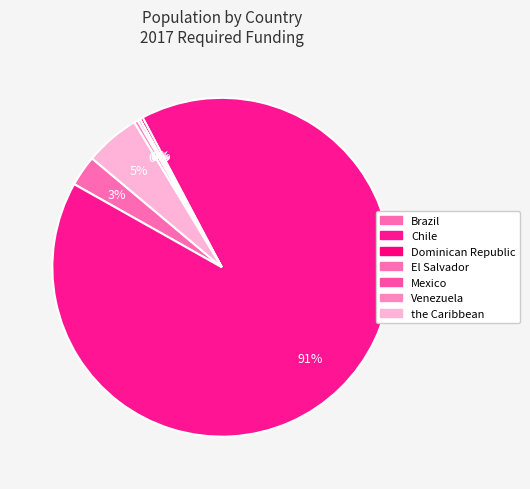

Between Brazil and Dominican Republic, which is larger?

Brazil